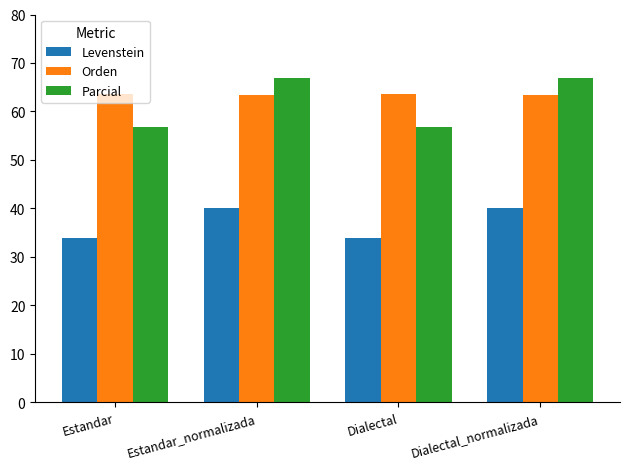

What is the sum of the Orden values at Estandar and Estandar_normalizada?

127.0